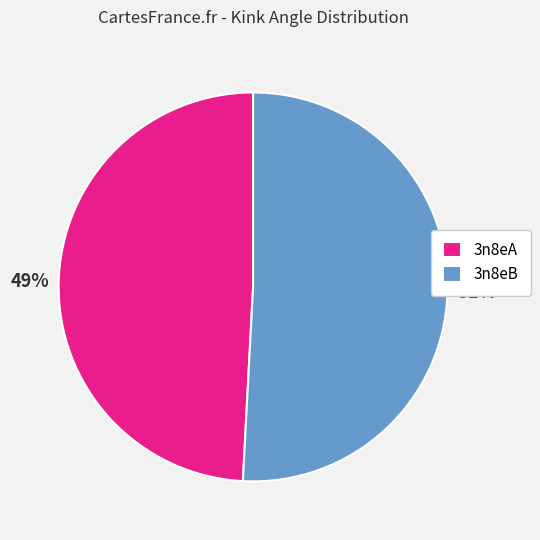

Which category accounts for the majority?

3n8eB